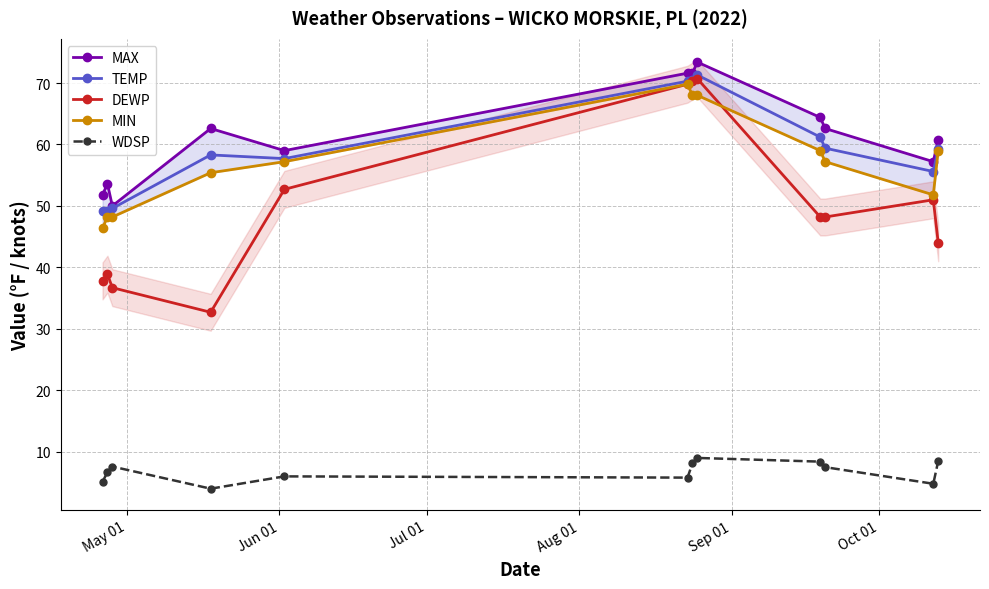

How many lines are shown in the chart?

5